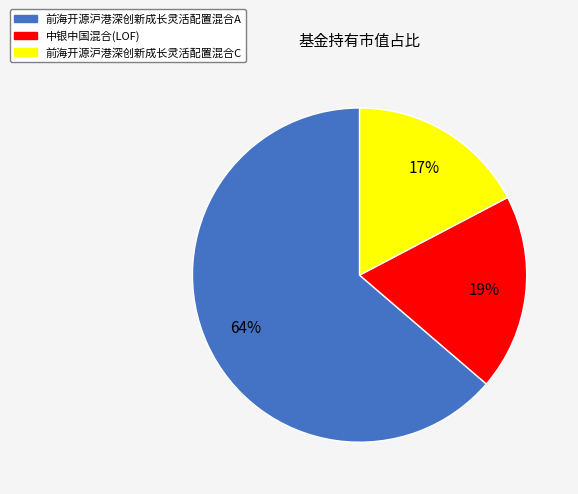

The 中银中国混合(LOF) slice represents 33% of the pie. True or false?

False